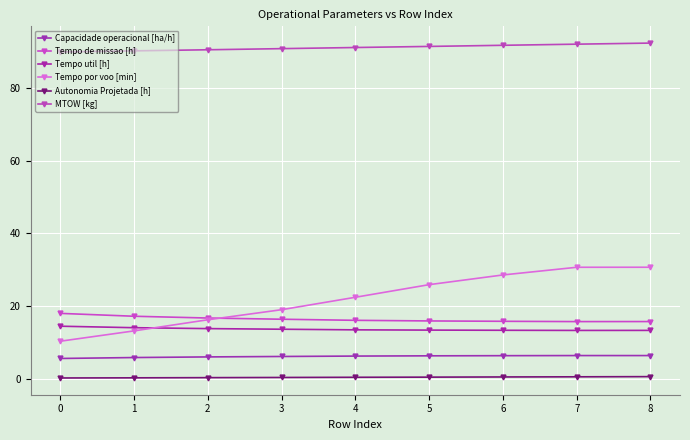

Is it true that Capacidade operacional [ha/h] equals 6.1 at 3?

True